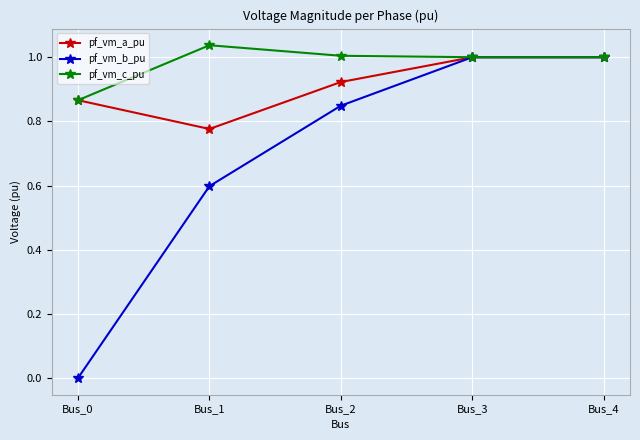

List the series in order of their overall mean, highest first.

pf_vm_c_pu, pf_vm_a_pu, pf_vm_b_pu